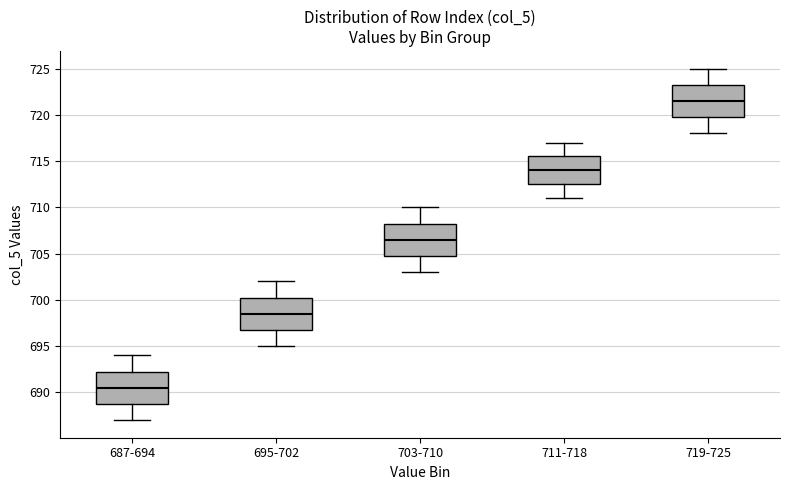

Where does the median line of the box for 687-694 sit on the y-axis? The values are not printed on the chart, so give them approximately, as read against the axis.

690.5